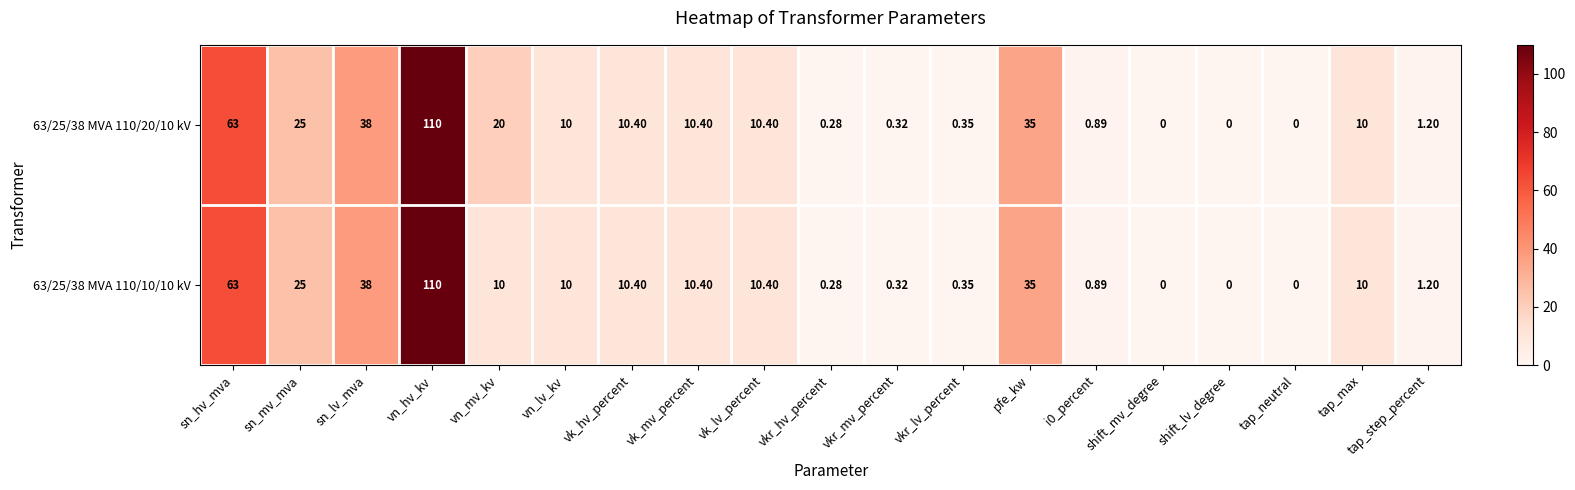

At which label does 63/25/38 MVA 110/20/10 kV reach its peak?

vn_hv_kv